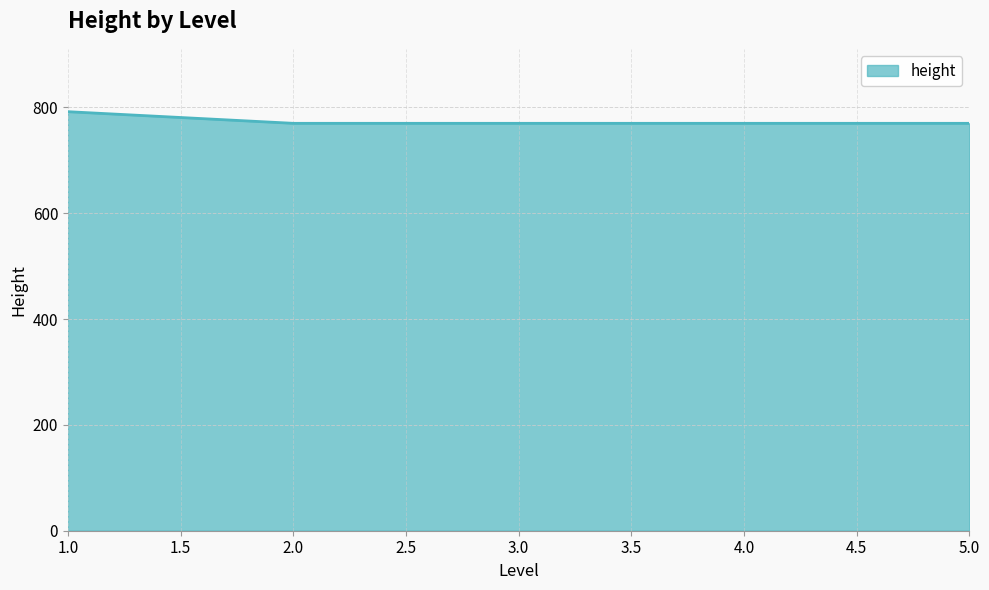

What is the sum of all values?

3872